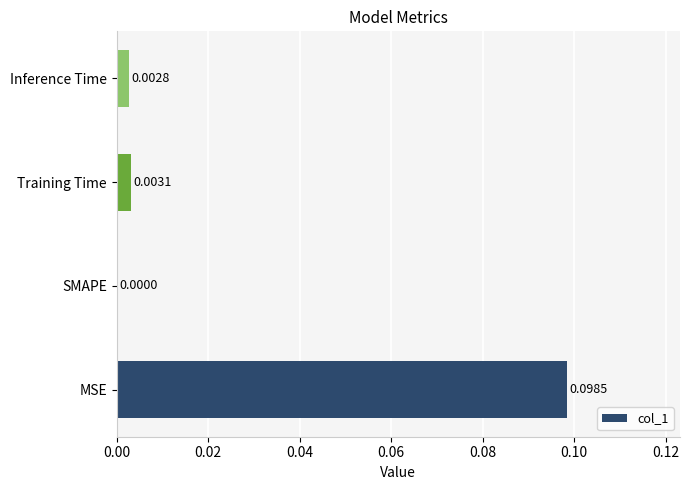

At which label is the value closest to 0?

SMAPE